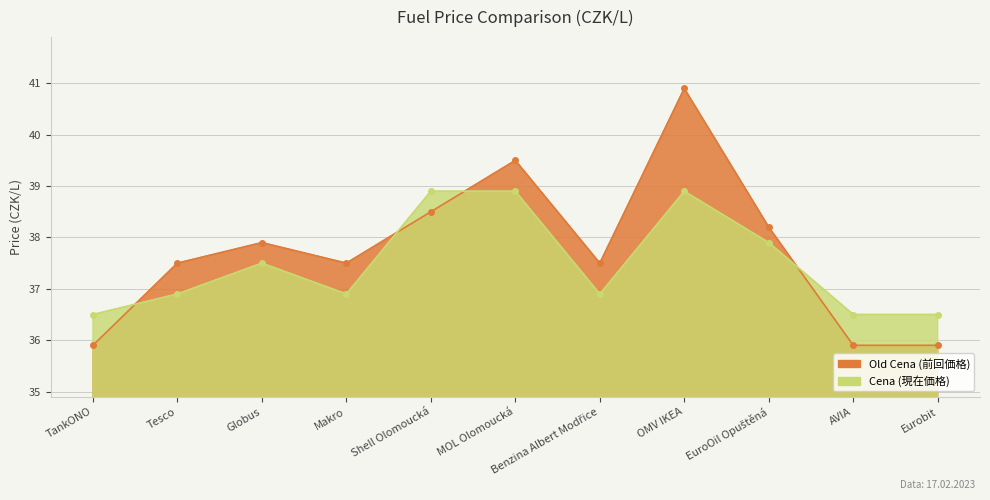

Between Makro and EuroOil Opuštěná, which series saw the biggest shift?

Cena